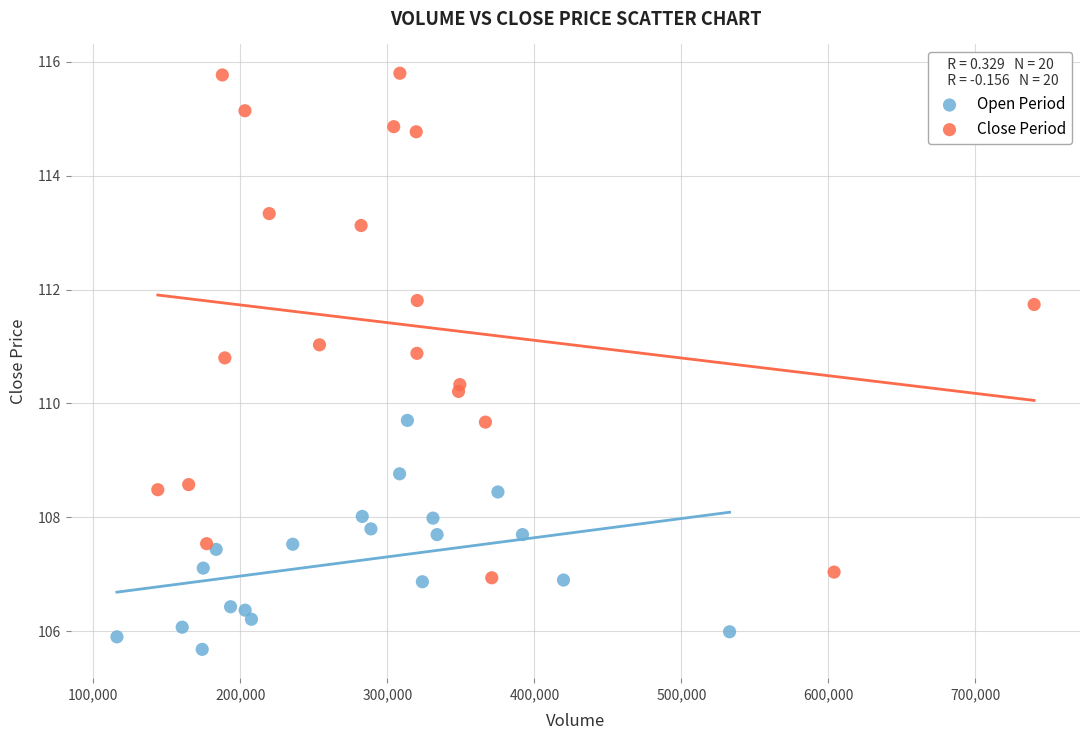

Which series has the widest spread of Y values?

Close Period